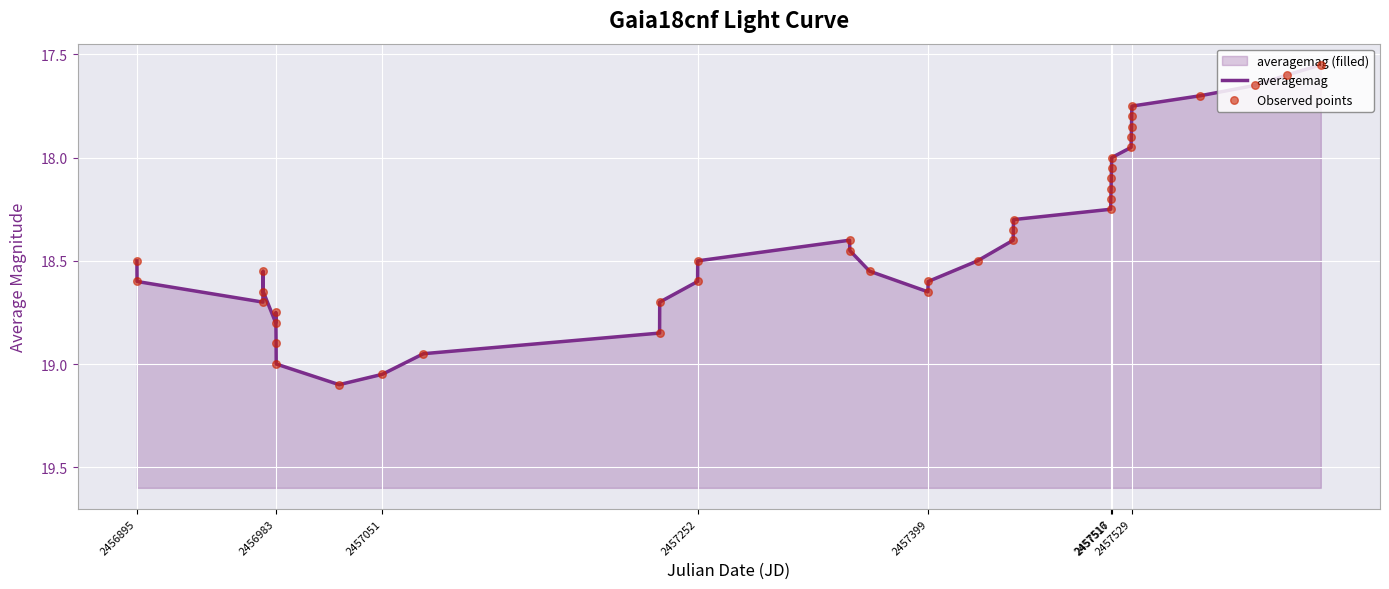

Which series has the largest total across all categories?

averagemag